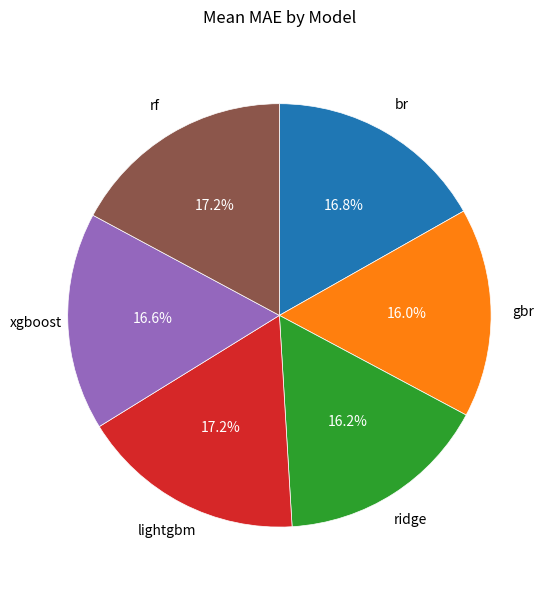

Does any single category account for the majority?

No